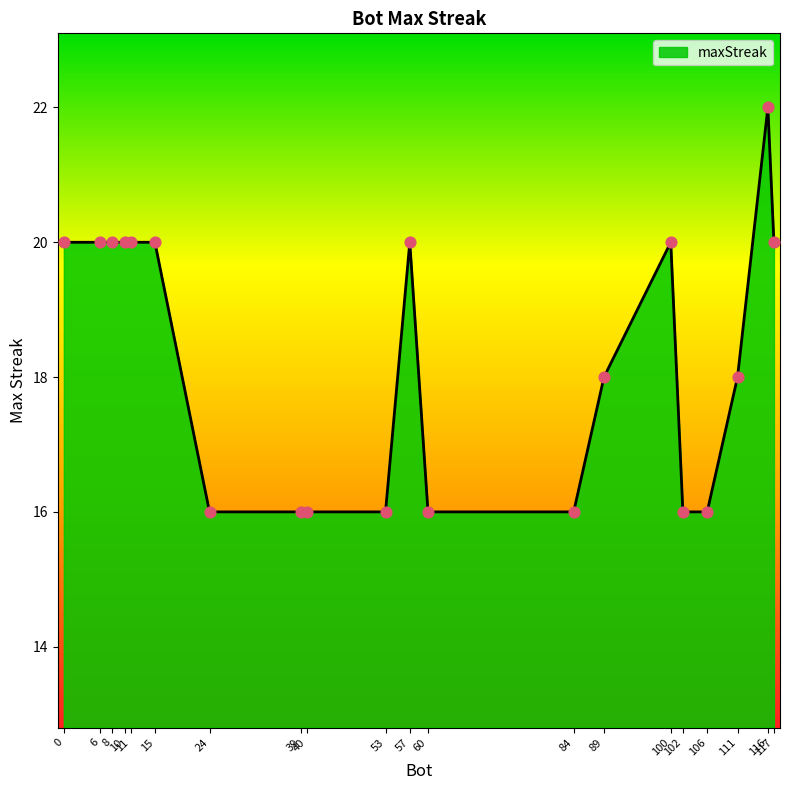

Approximately how many times larger is the value at 39 compared to 116?

0.7